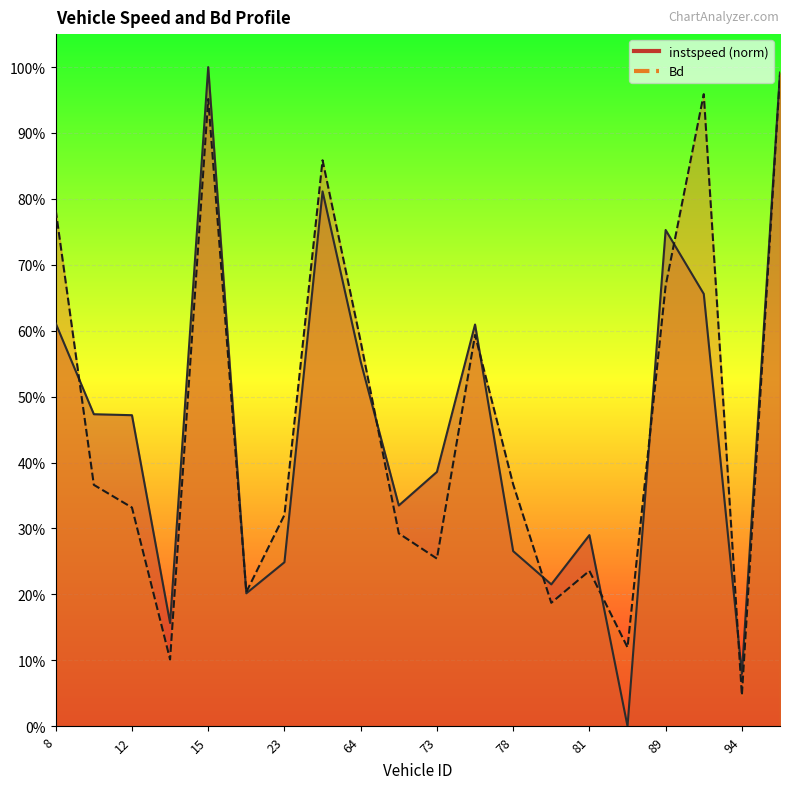

True or false: instspeed has a value of 0.7 at 93.0.

True